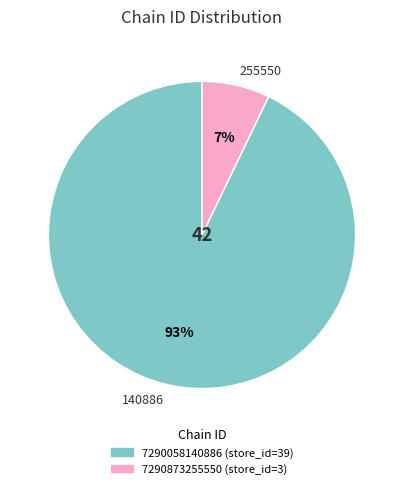

To the nearest percent, what is the average slice percentage?

50%